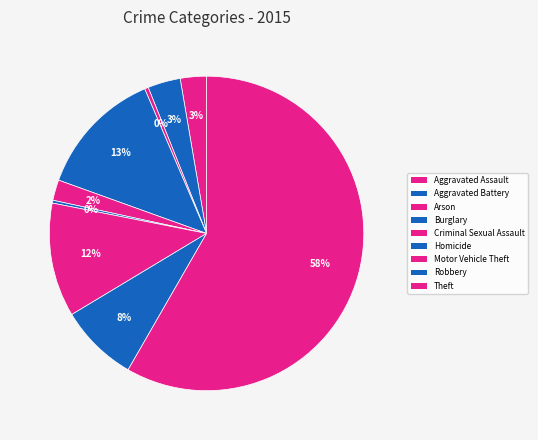

How many segments does this pie chart have?

9